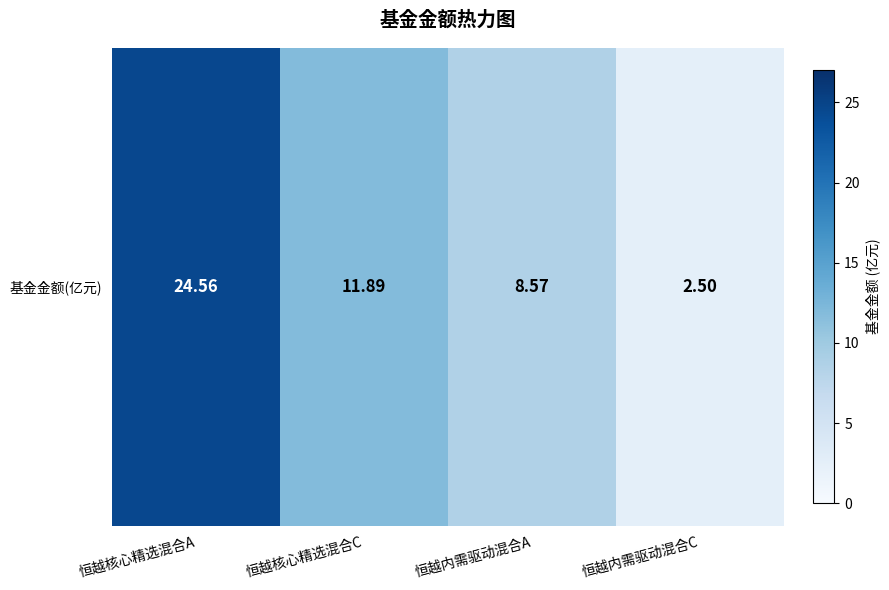

The value at 恒越内需驱动混合C is 4.1. True or false?

False